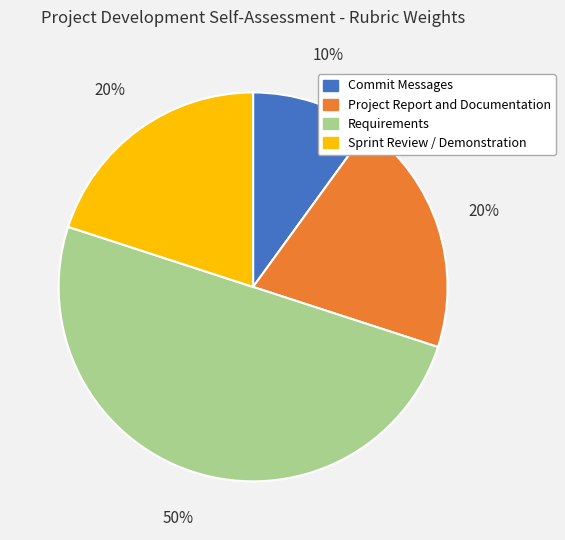

To the nearest percent, what is the difference between the largest and smallest slice percentages?

40%